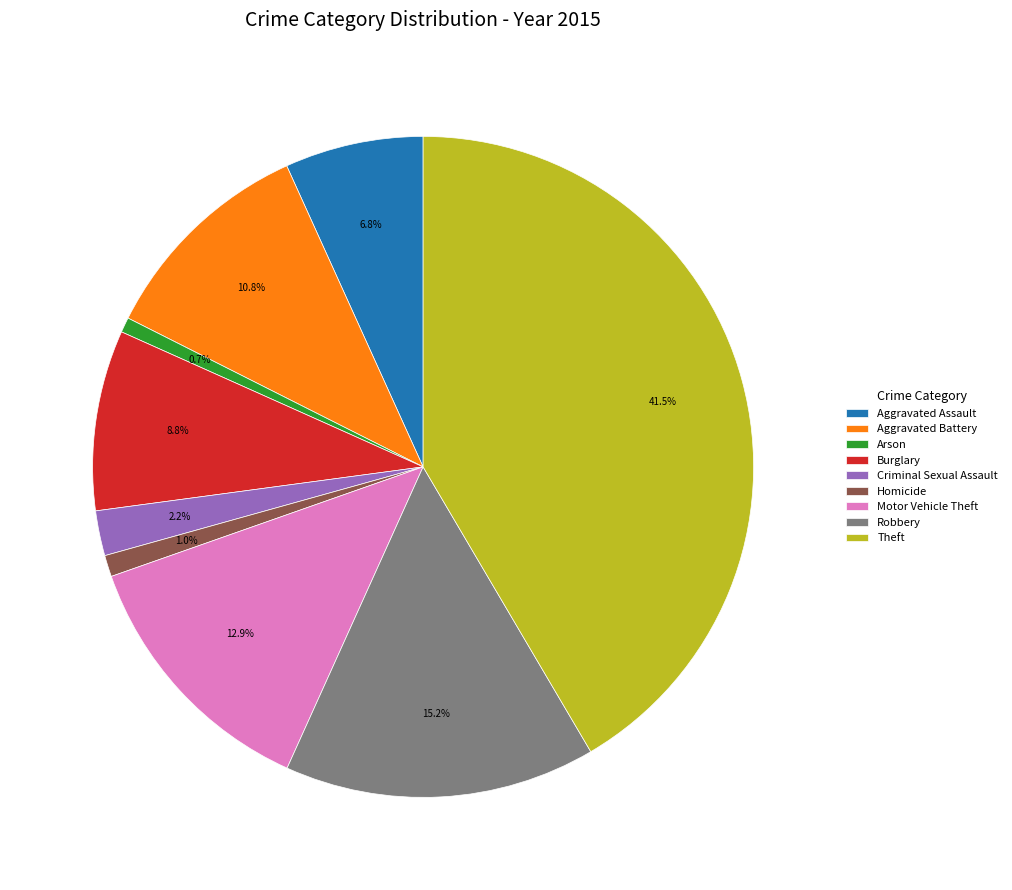

Do Homicide and Robbery together represent more than half of the pie?

No